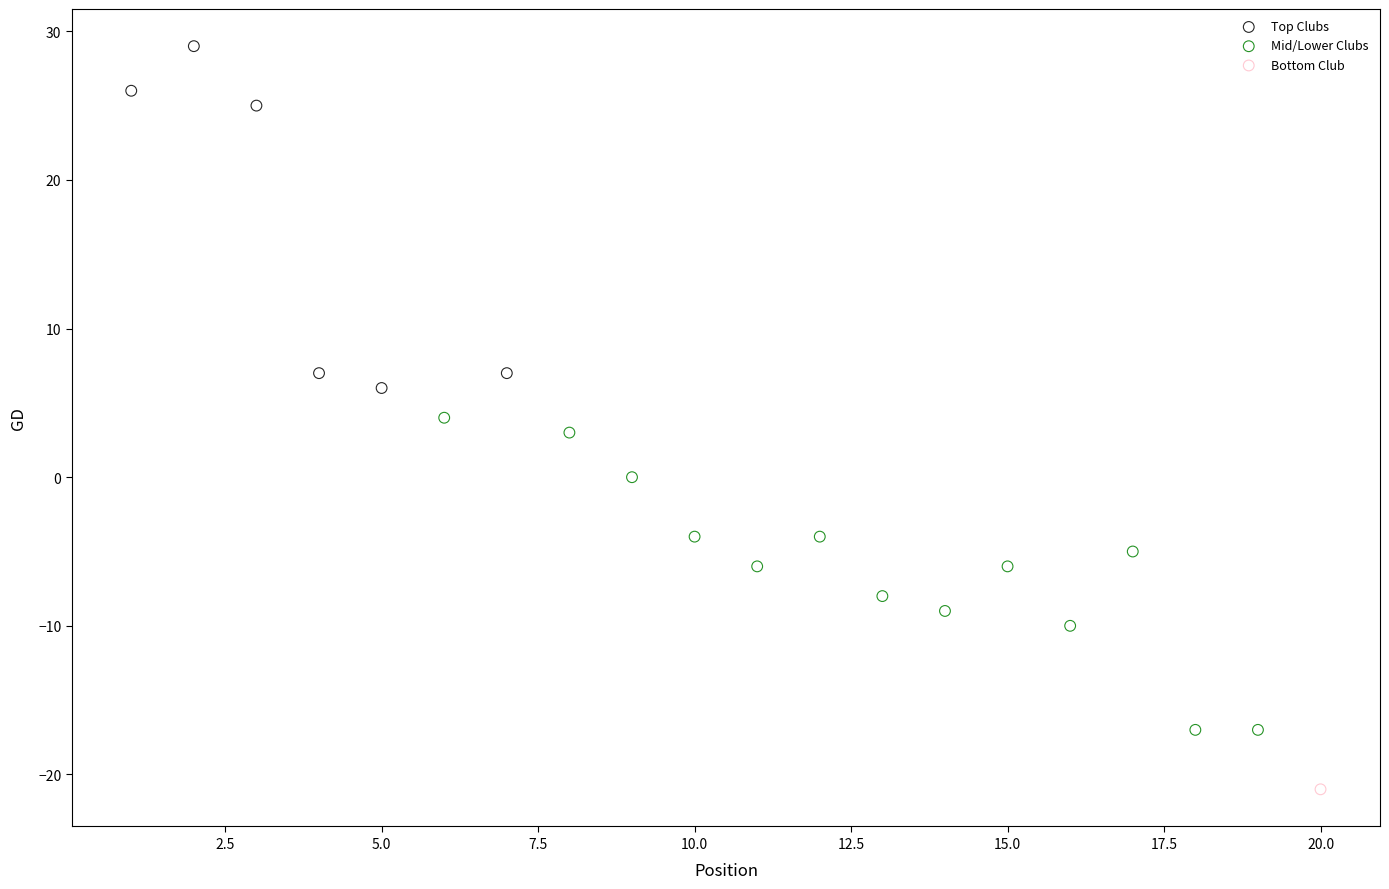

What are all the series names shown in the legend?

Top Clubs, Mid/Lower Clubs, Bottom Club